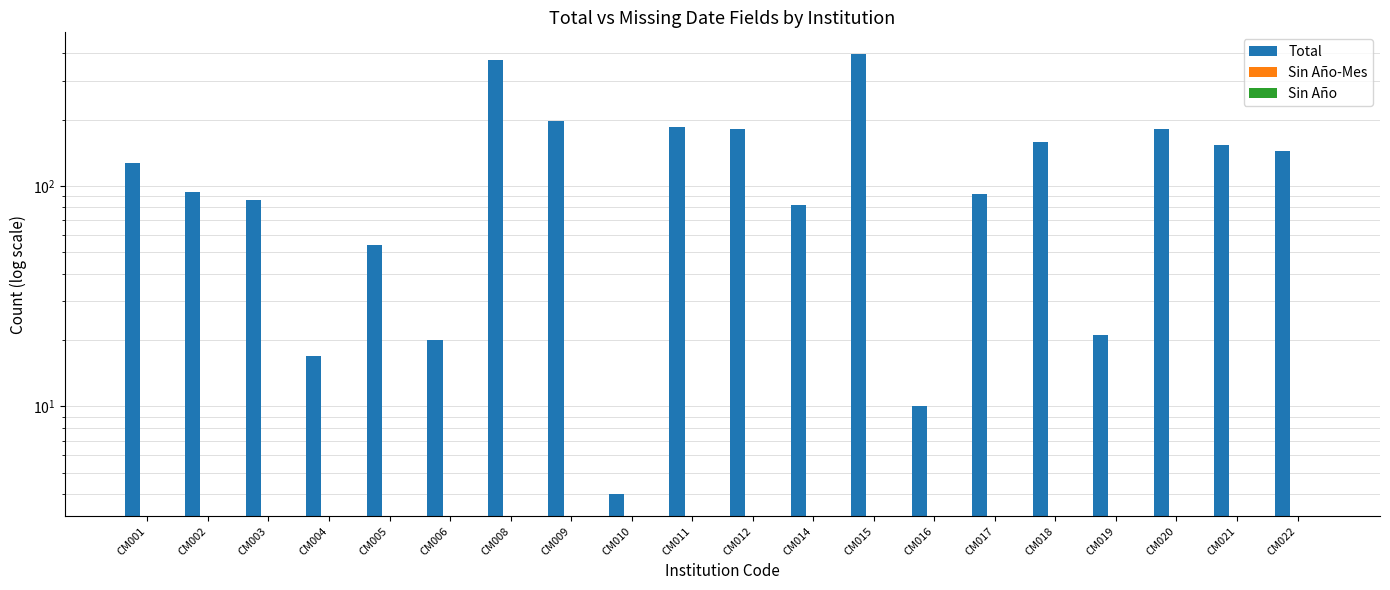

What is the maximum value for Total?

396